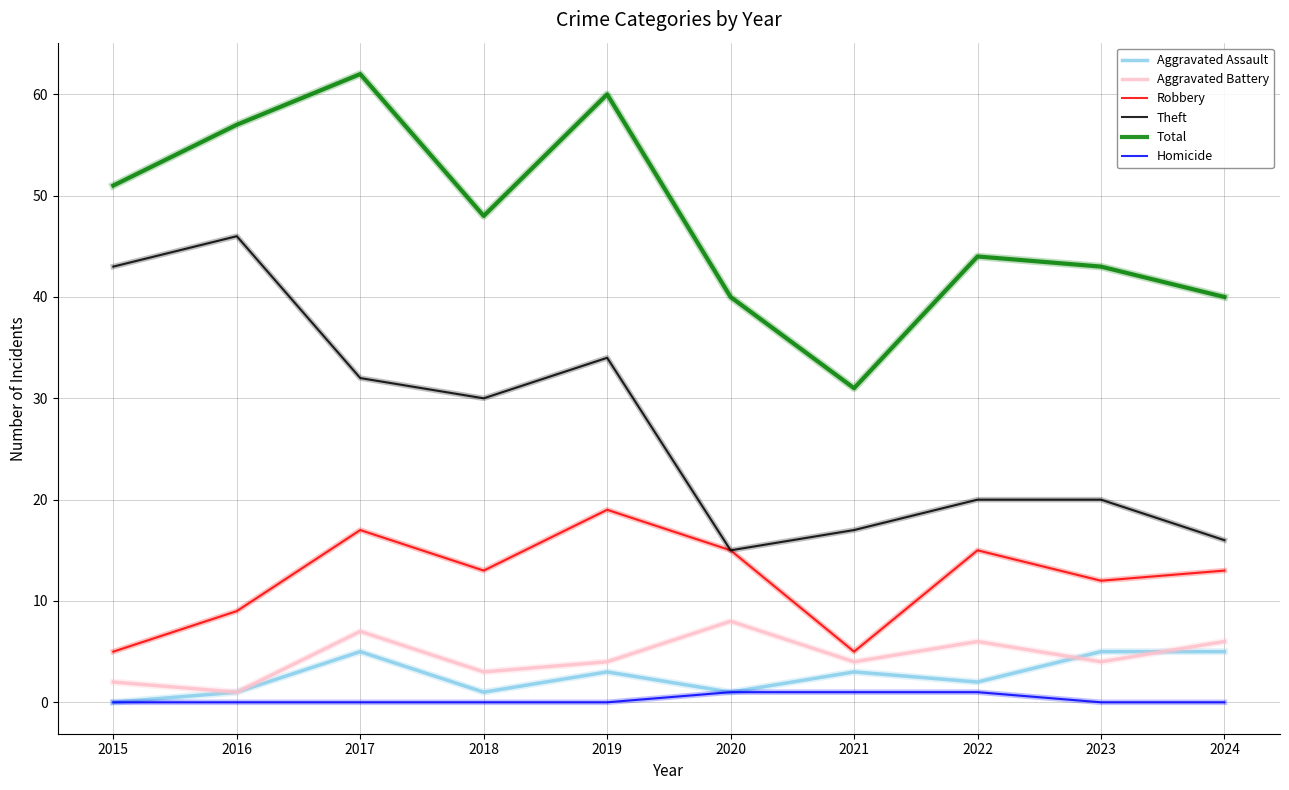

At how many categories does at least one series exceed 9?

10